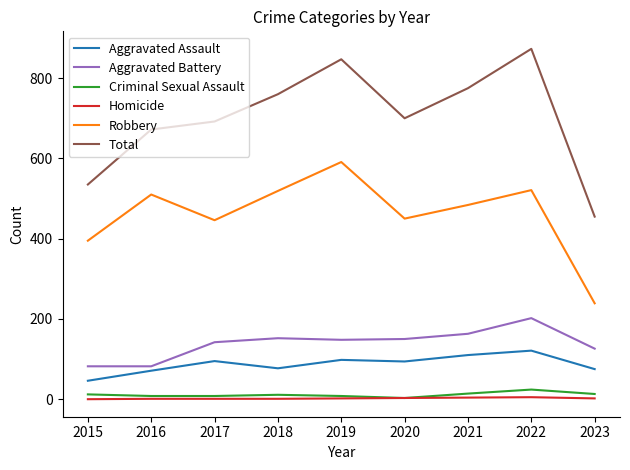

What is the greatest value displayed?

873